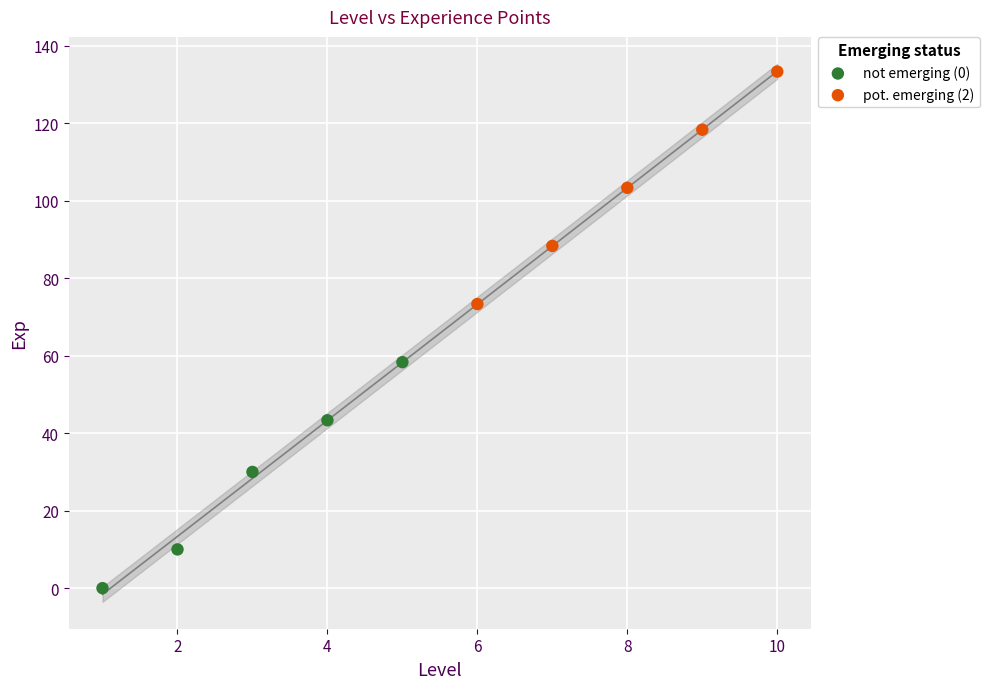

What are all the series names shown in the legend?

not emerging (0), pot. emerging (2)